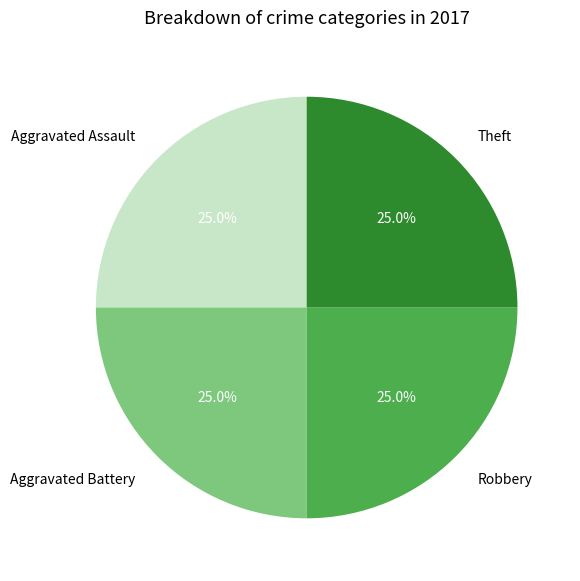

What is the total percentage of Theft and Robbery?

50.0%